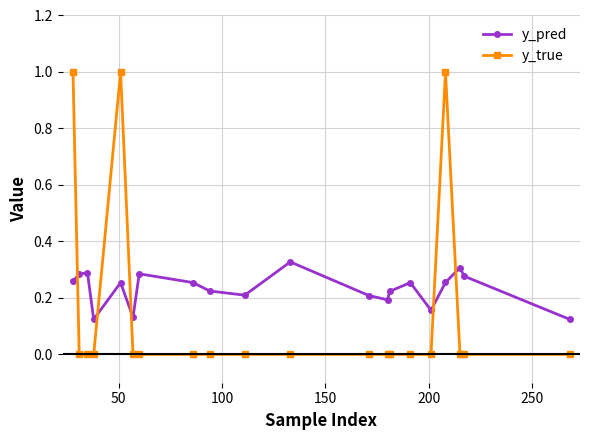

Which series has the largest range (max minus min)?

y_true